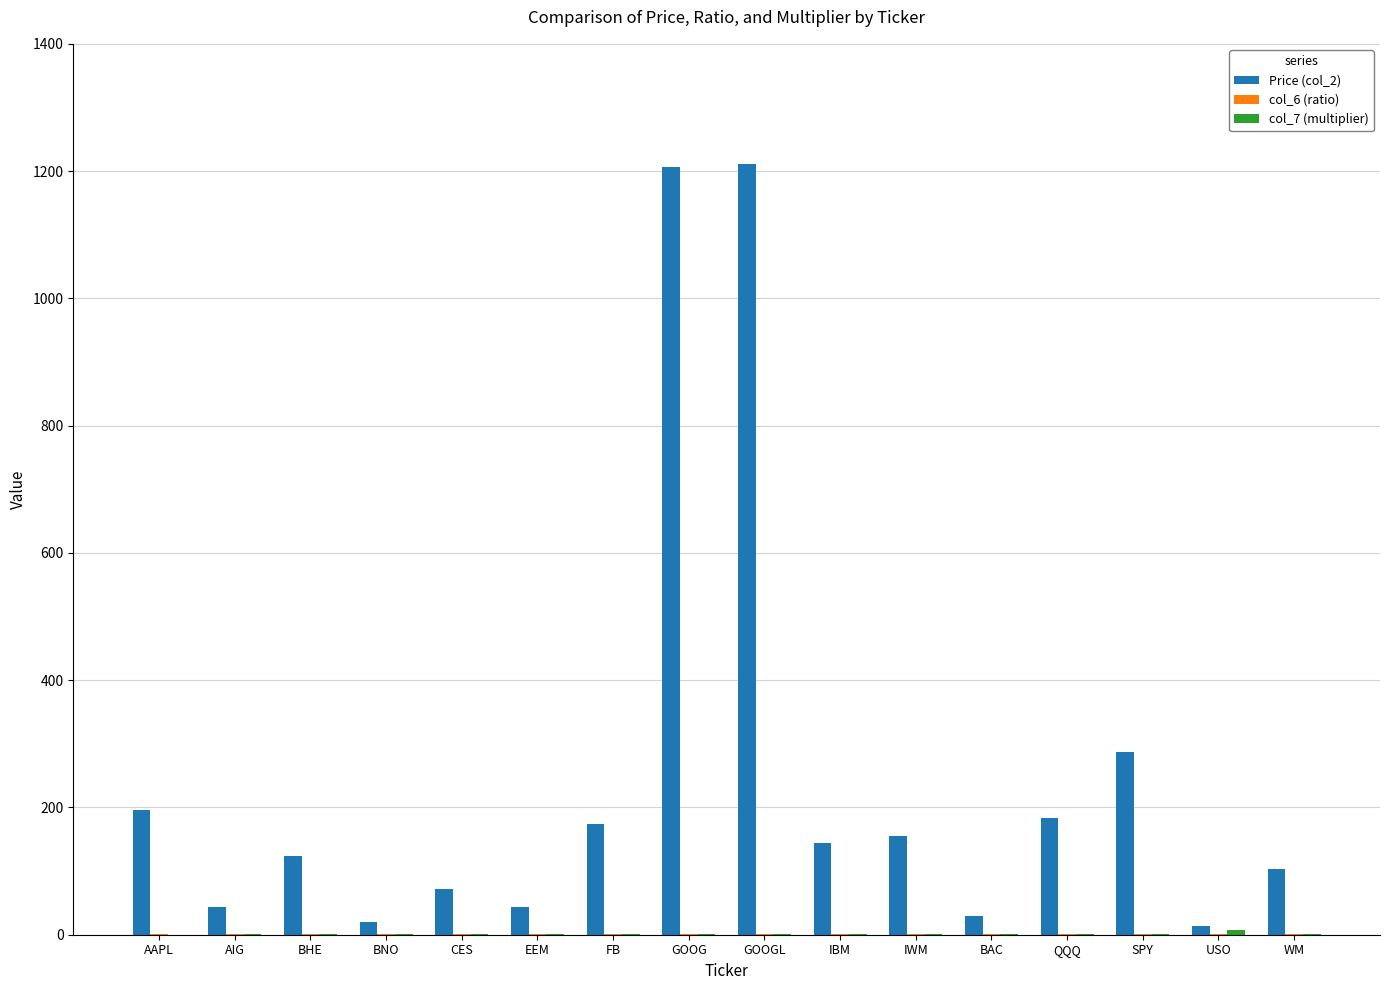

What is the sum of all Price (col_2) values?

4003.0